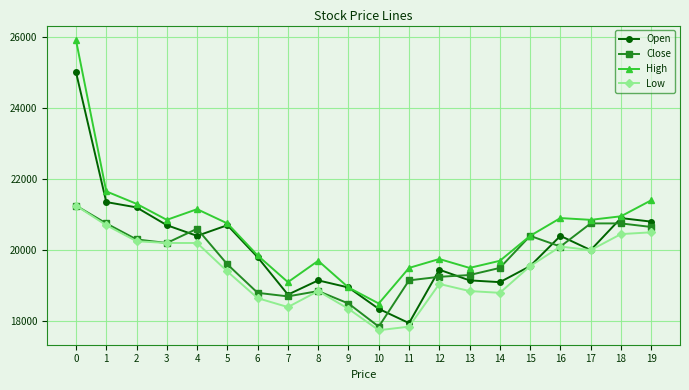

What is the highest value of the Low series?

21250